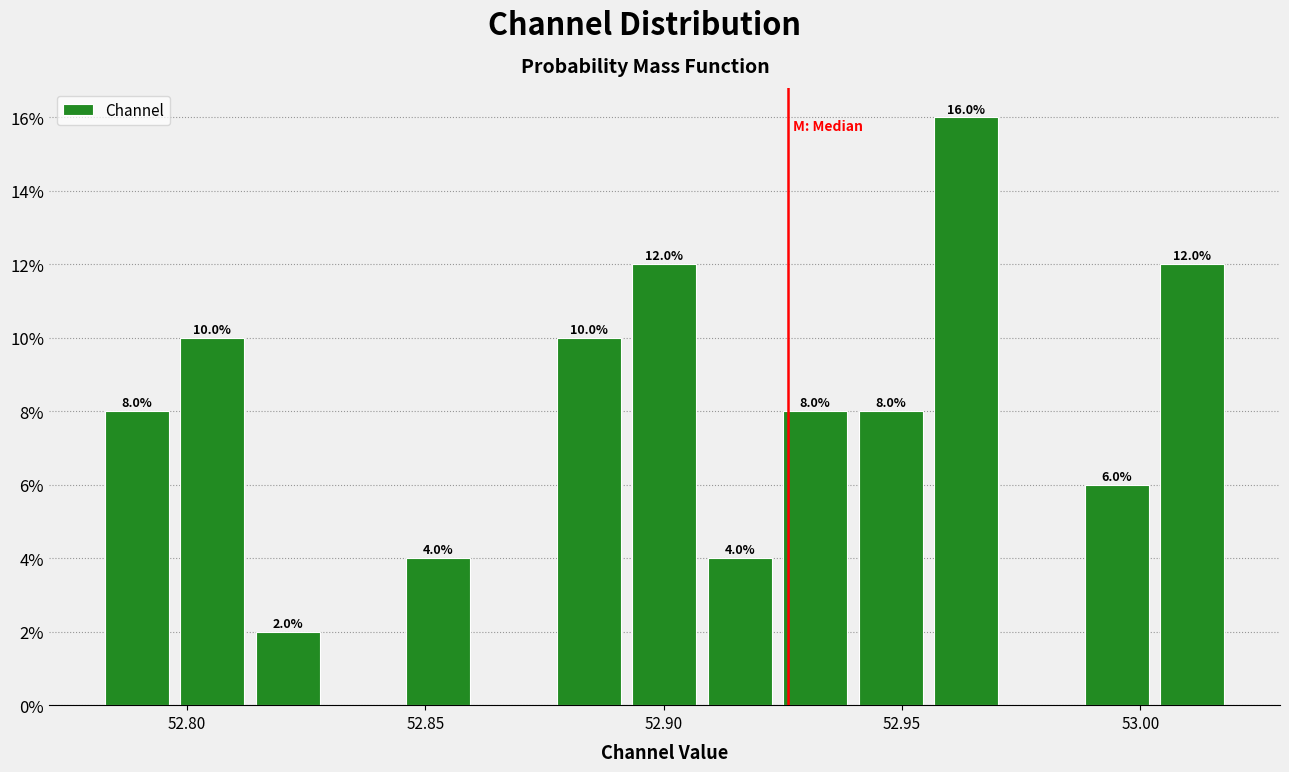

Read against the x-axis, roughly where is the centre of the tallest bar?

52.965